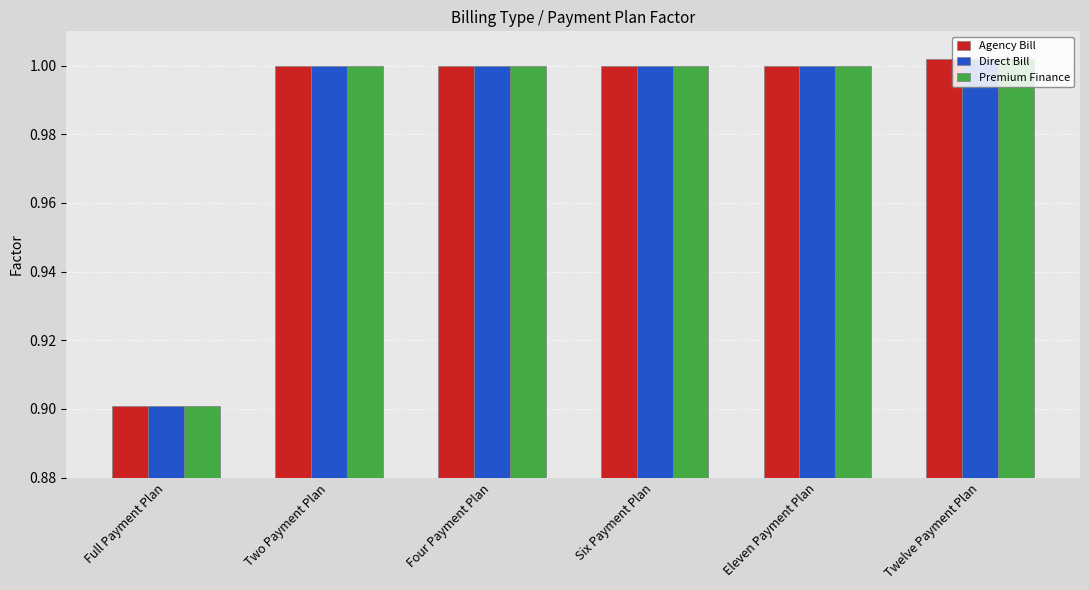

What is the sum of the Agency Bill values at Twelve Payment Plan and Eleven Payment Plan?

2.0